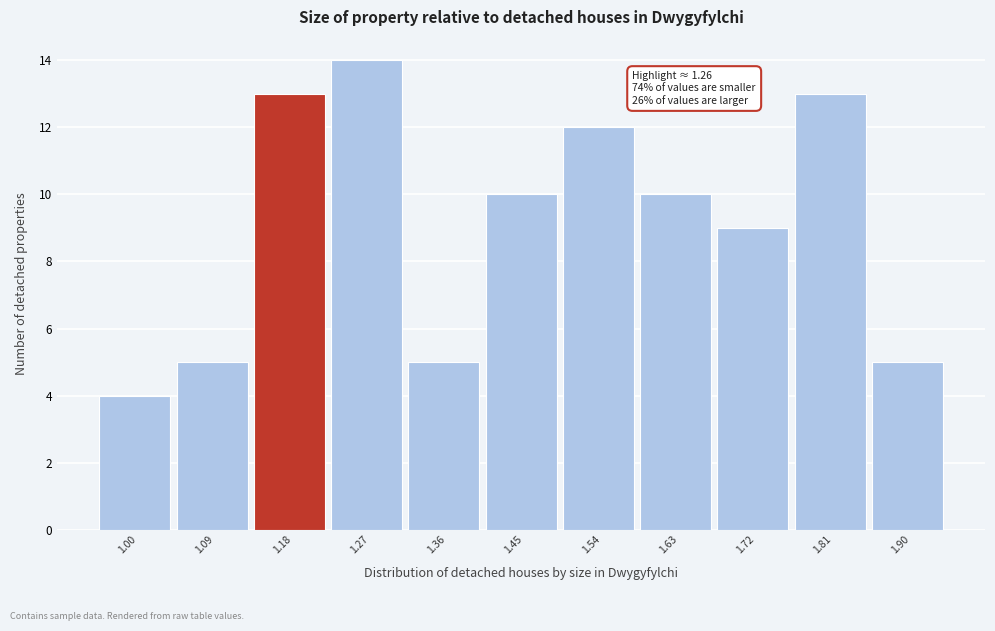

Reading left to right, what are all the values shown in this chart?

1.00=4	1.09=5	1.18=13	1.27=14	1.36=5	1.45=10	1.54=12	1.63=10	1.72=9	1.81=13	1.90=5